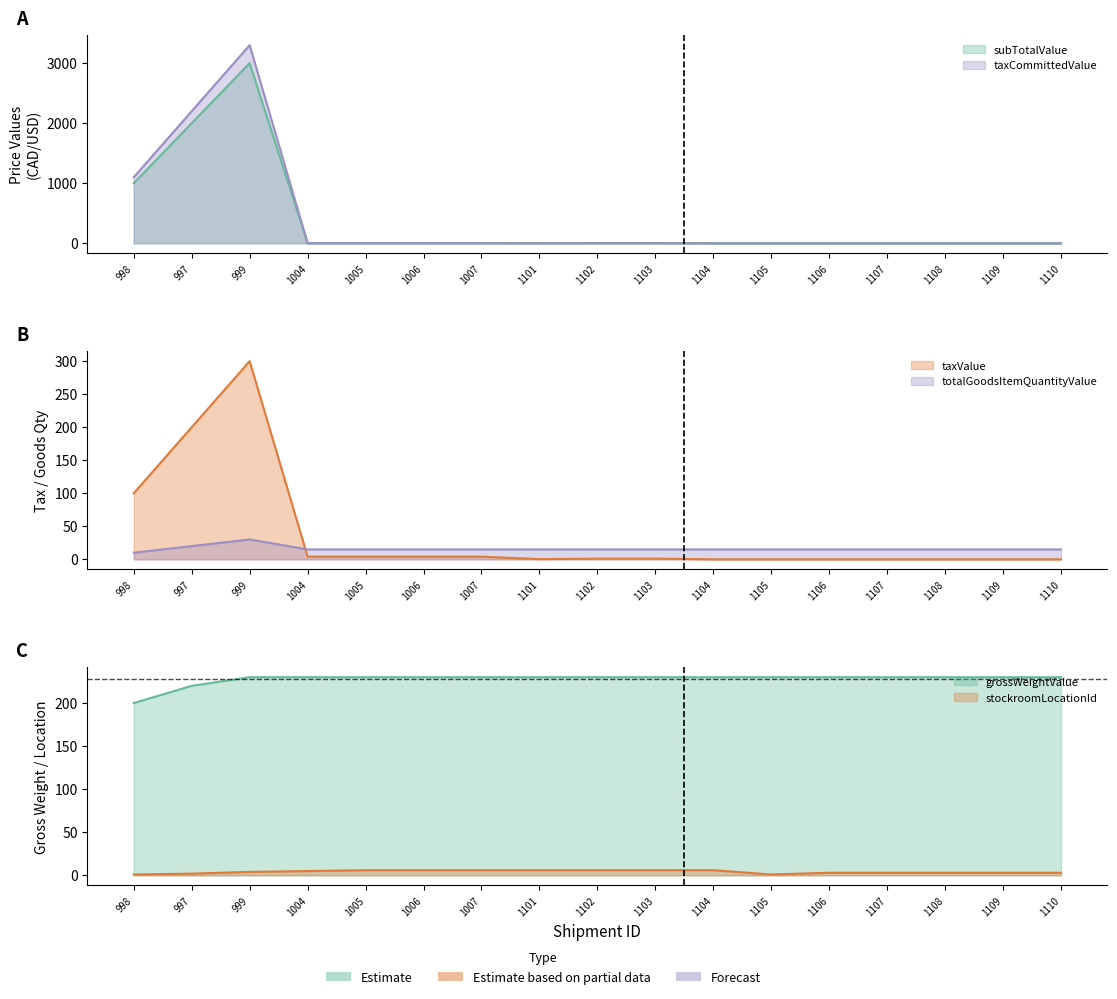

What is the label of the 2nd point from the right?

1109